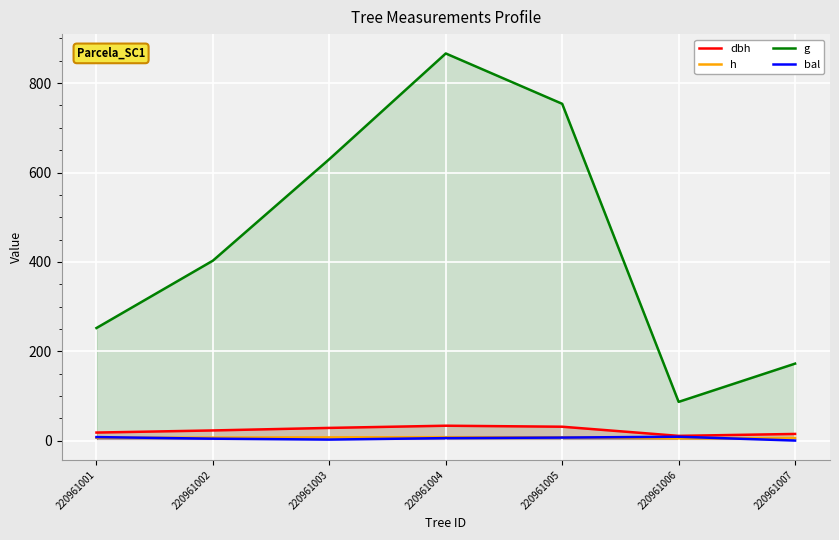

At which category does h reach its first local valley?

220961006